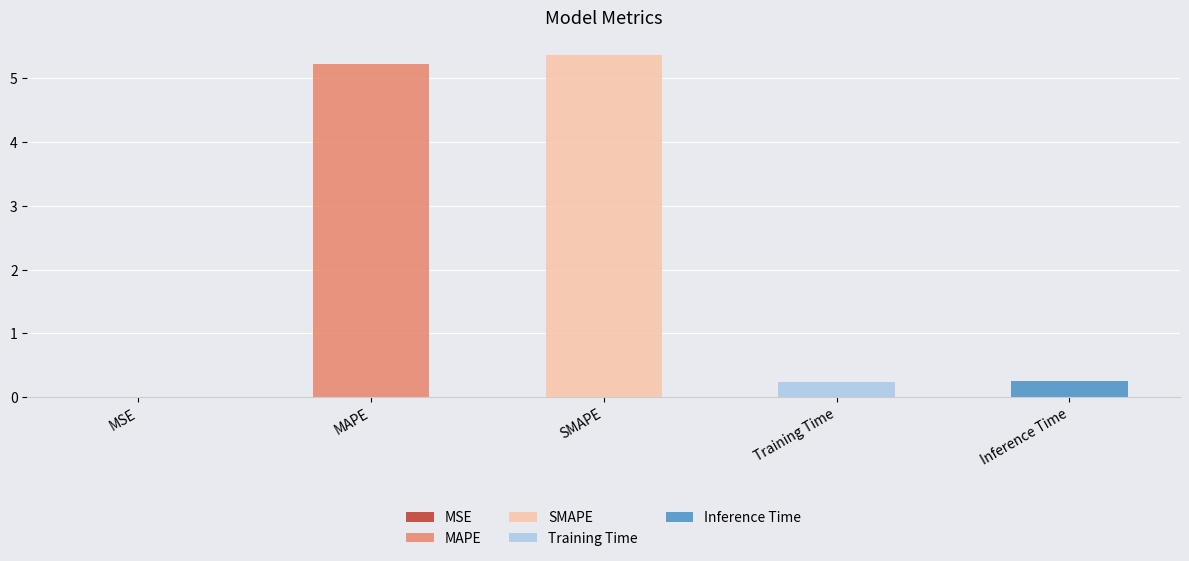

The chart shows a value of 1.8 at SMAPE. True or false?

False